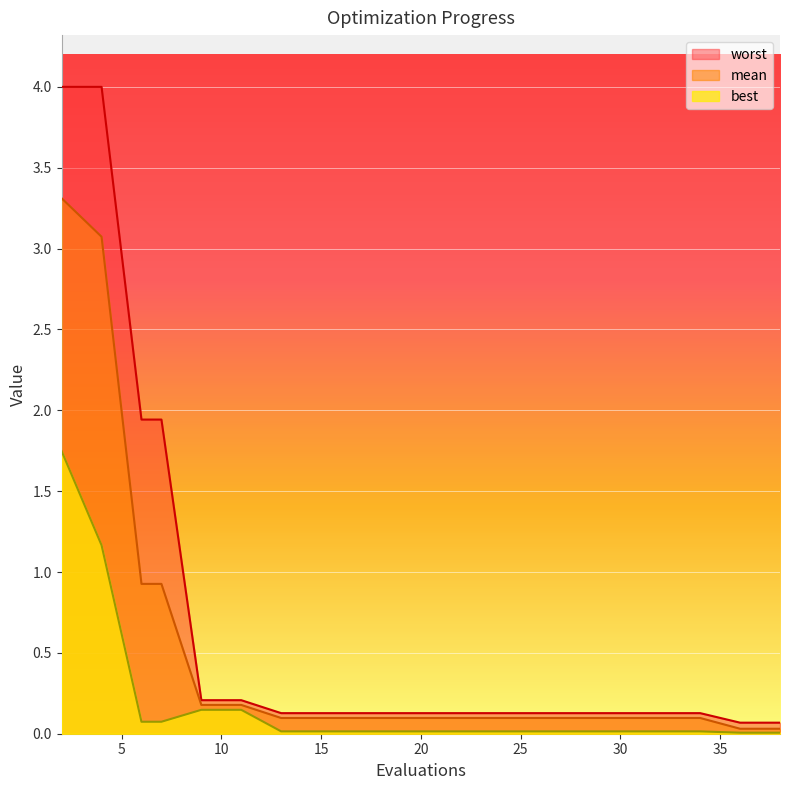

Reading left to right, transcribe all the data shown in this chart.

mean: 2=3.3	4=3.1	6=0.9	7=0.9	9=0.2	11=0.2	13=0.1	15=0.1	17=0.1	19=0.1	20=0.1	22=0.1	24=0.1	26=0.1	28=0.1	30=0.1	32=0.1	34=0.1	36=0.0	38=0.0
best: 2=1.7	4=1.2	6=0.1	7=0.1	9=0.1	11=0.1	13=0.0	15=0.0	17=0.0	19=0.0	20=0.0	22=0.0	24=0.0	26=0.0	28=0.0	30=0.0	32=0.0	34=0.0	36=0.0	38=0.0
worst: 2=4.0	4=4.0	6=1.9	7=1.9	9=0.2	11=0.2	13=0.1	15=0.1	17=0.1	19=0.1	20=0.1	22=0.1	24=0.1	26=0.1	28=0.1	30=0.1	32=0.1	34=0.1	36=0.1	38=0.1